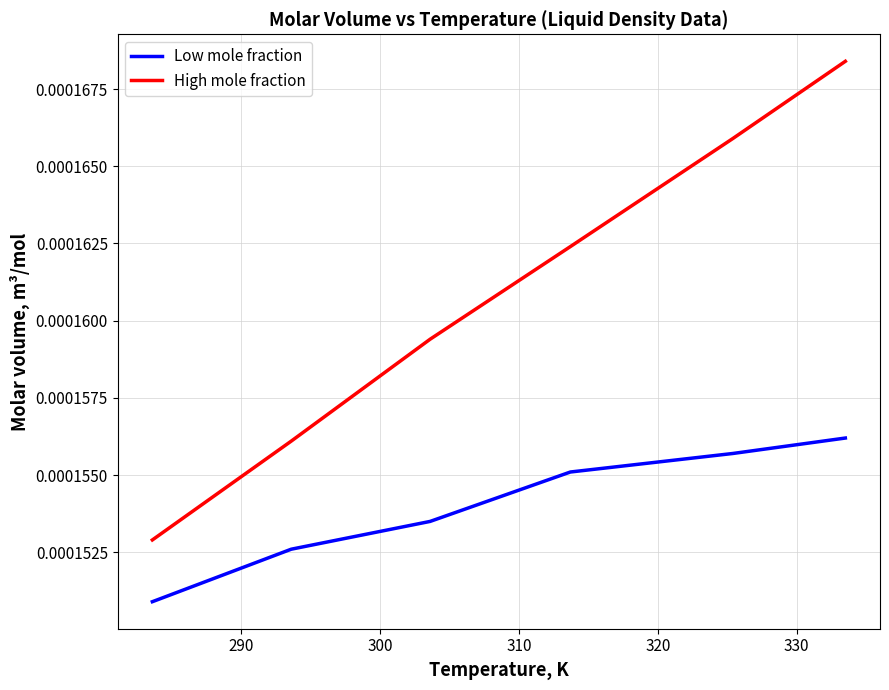

True or false: Low mole fraction and High mole fraction cross at least once.

False